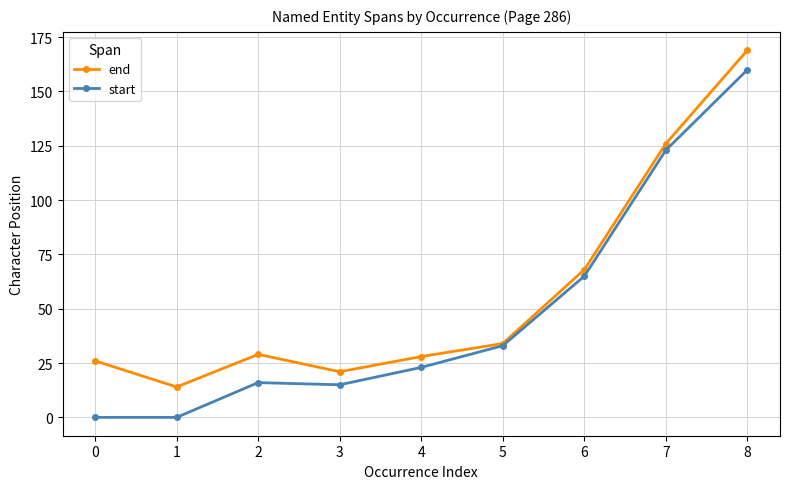

What is the sum of the end values at 2 and 0?

55